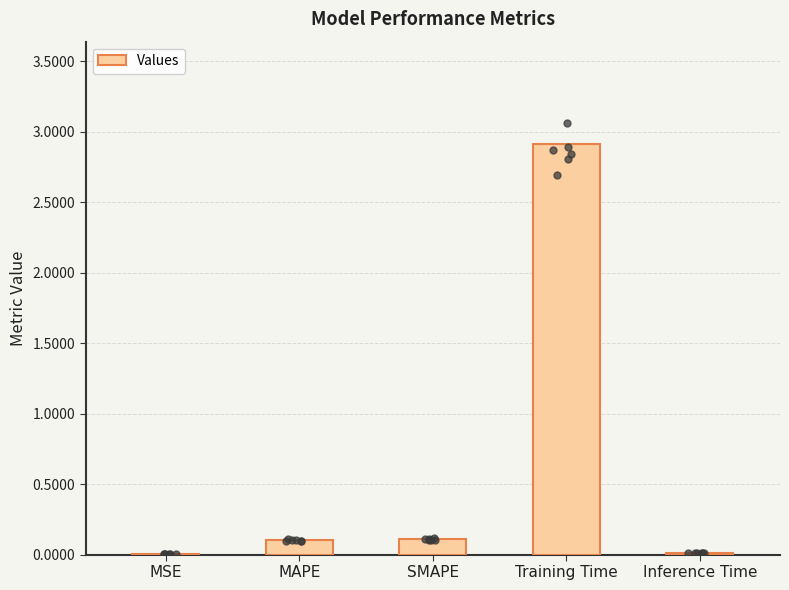

Which has a higher value, SMAPE or Training Time?

Training Time